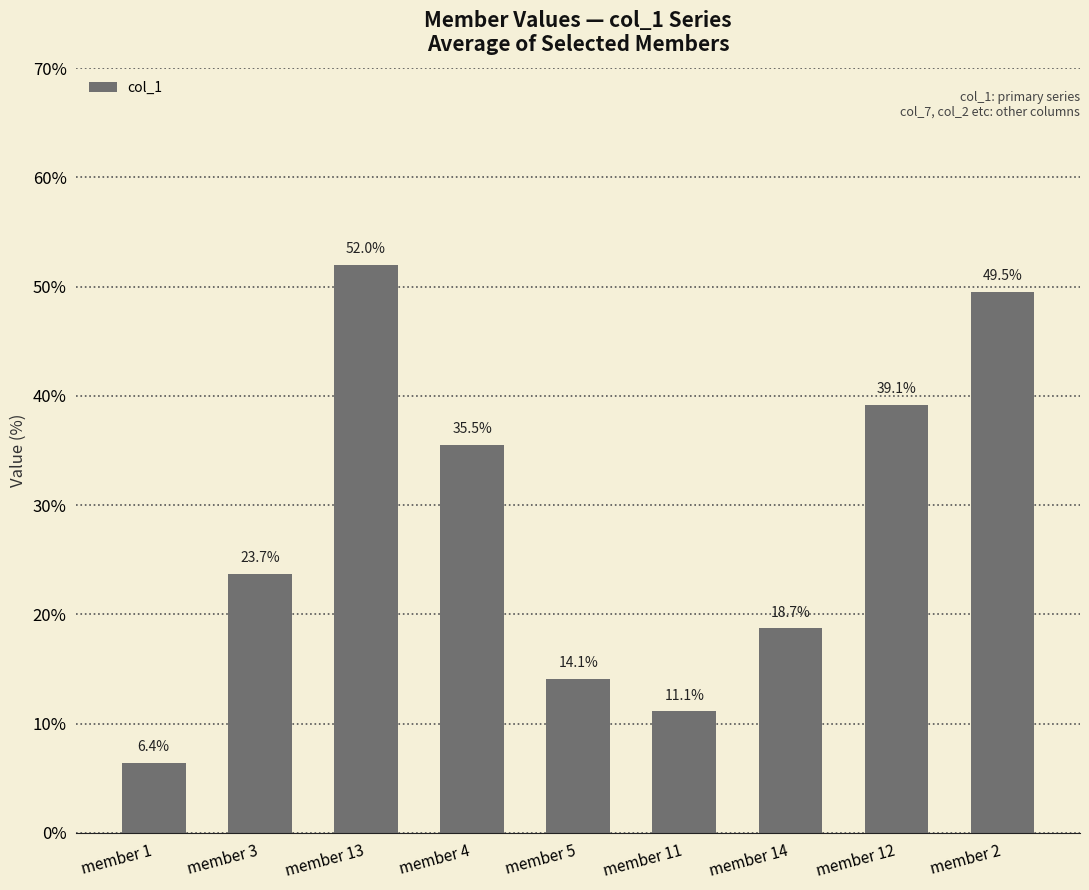

How many values exceed 23?

5